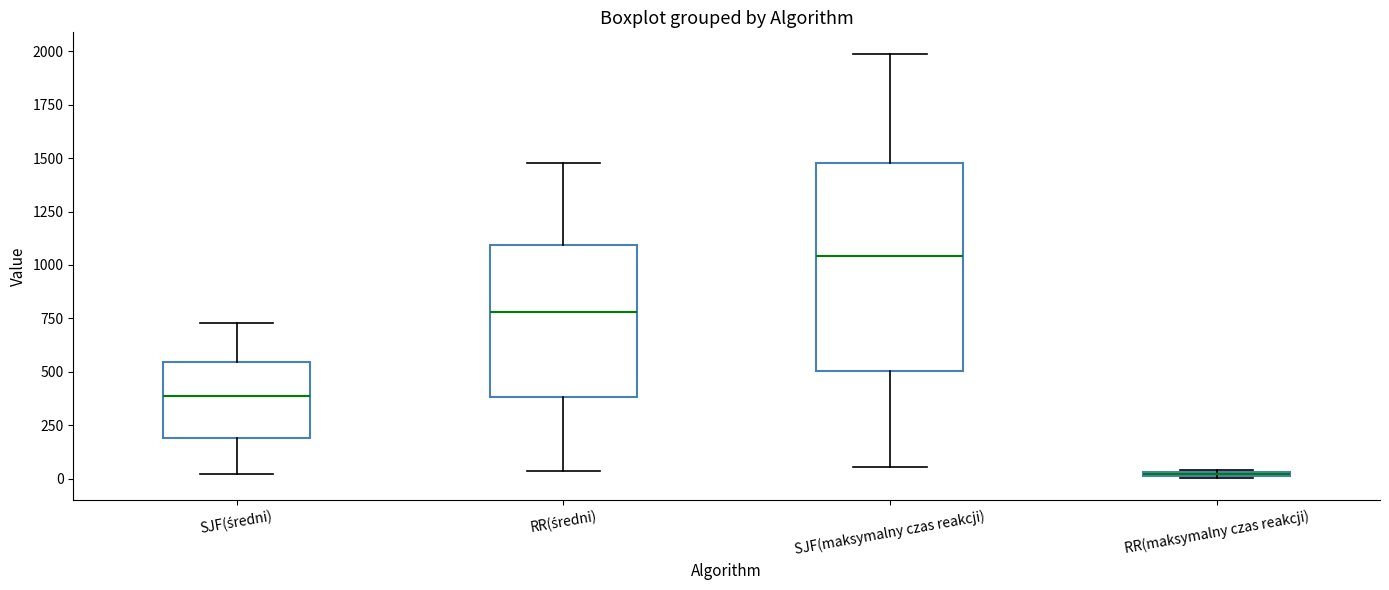

Which box is the tallest, from its lower edge to its upper edge?

SJF(maksymalny czas reakcji)